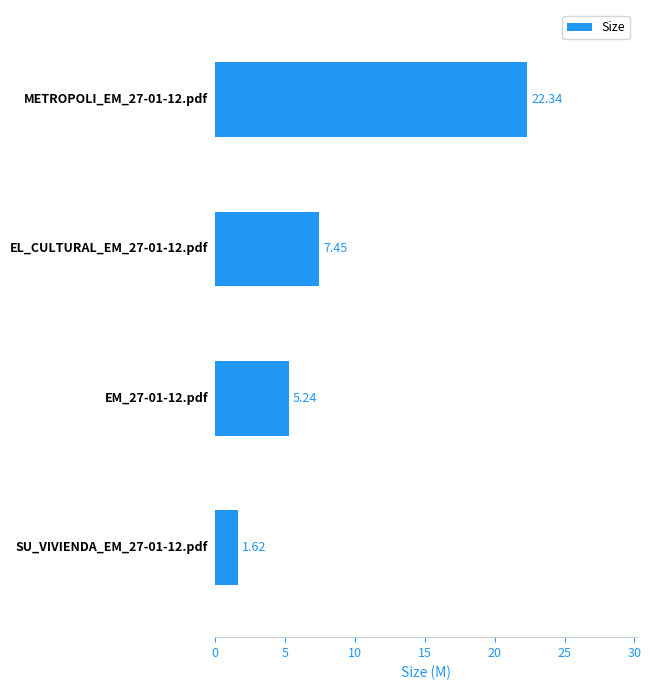

What is the difference between the maximum and minimum values?

20.7